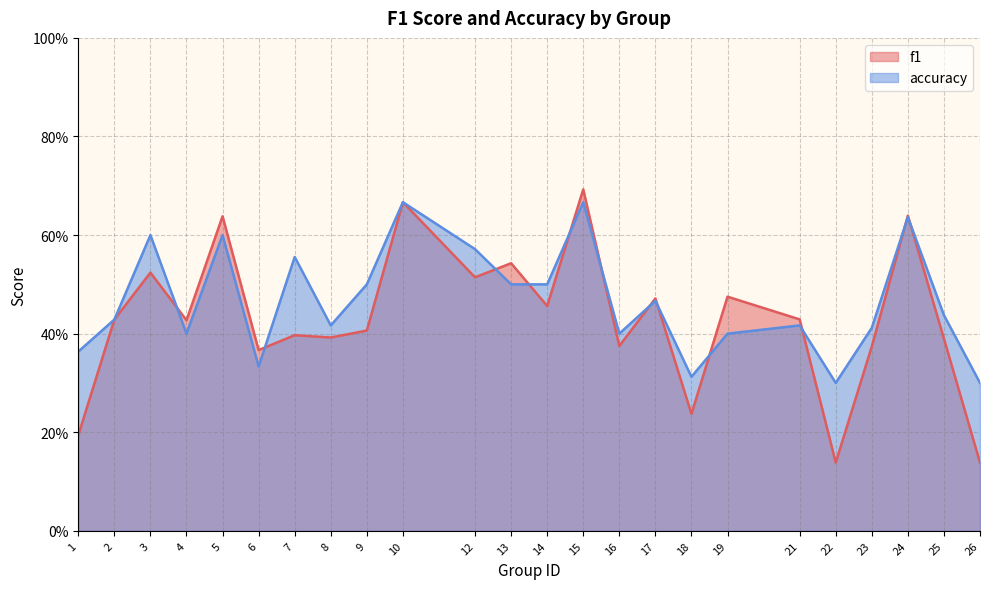

Does the chart have visible grid lines?

Yes